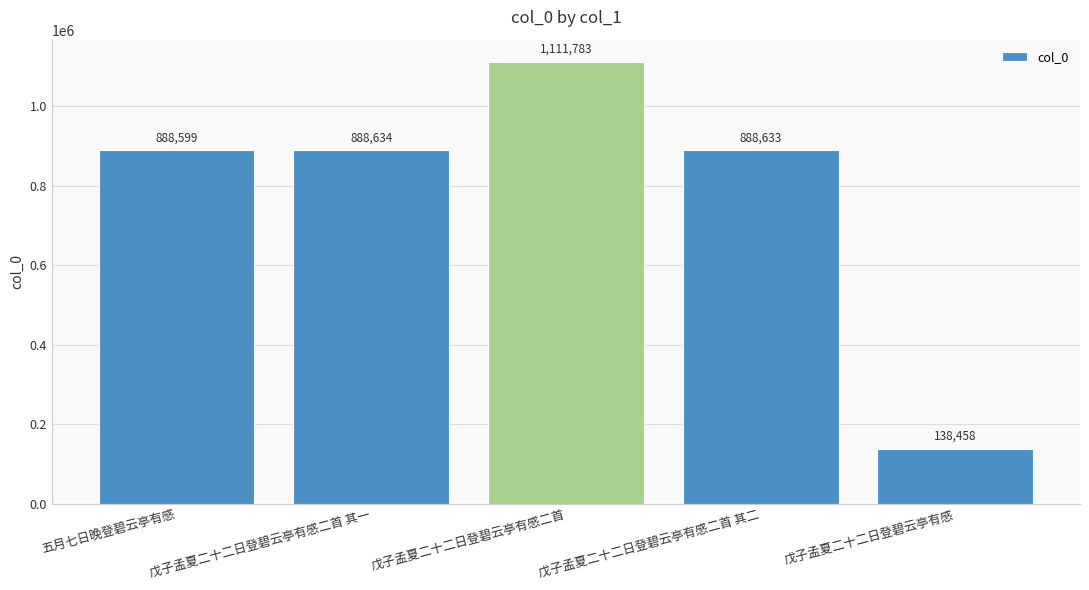

Does the chart contain stacked bars?

No